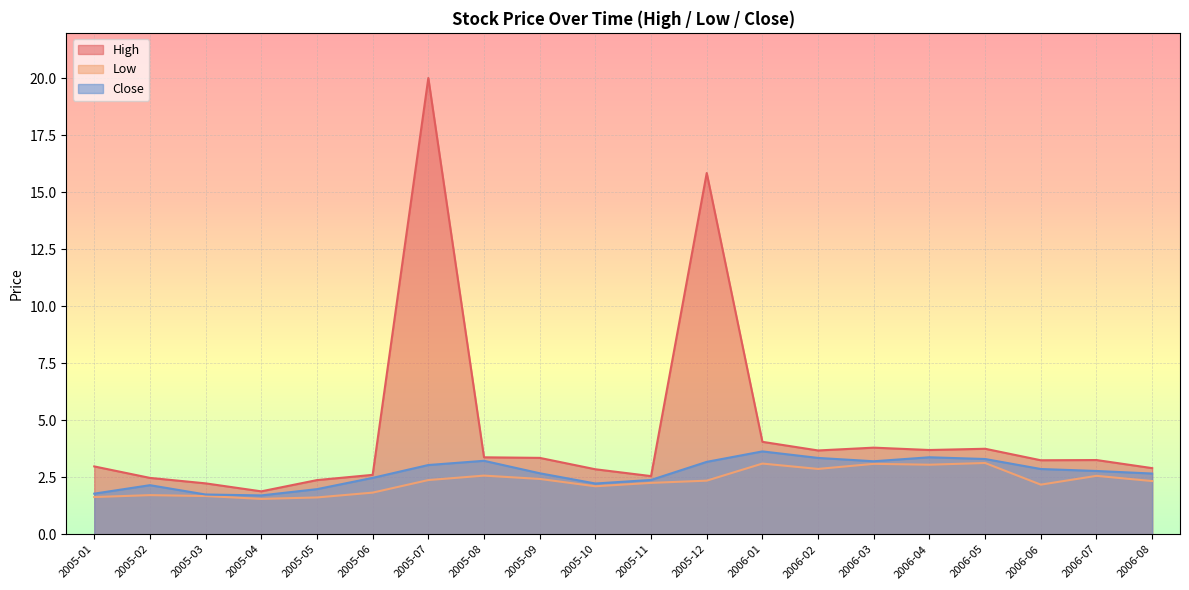

True or false: High and Low cross at least once.

False